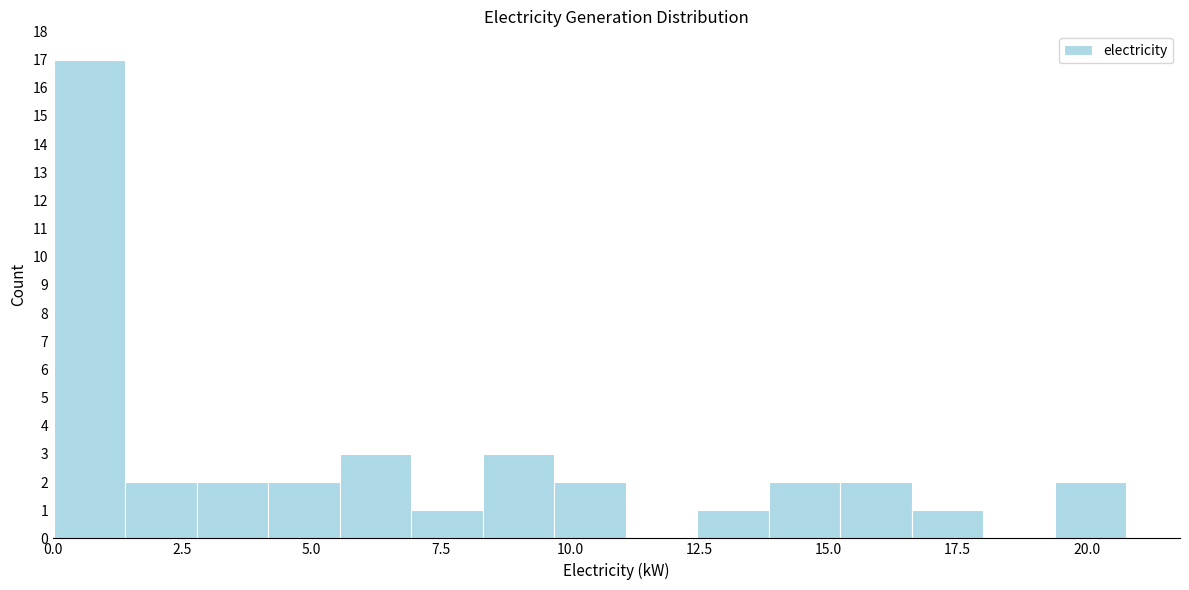

Around what value on the x-axis is the tallest bar? Give the approximate position of its centre, as read against the axis.

0.5